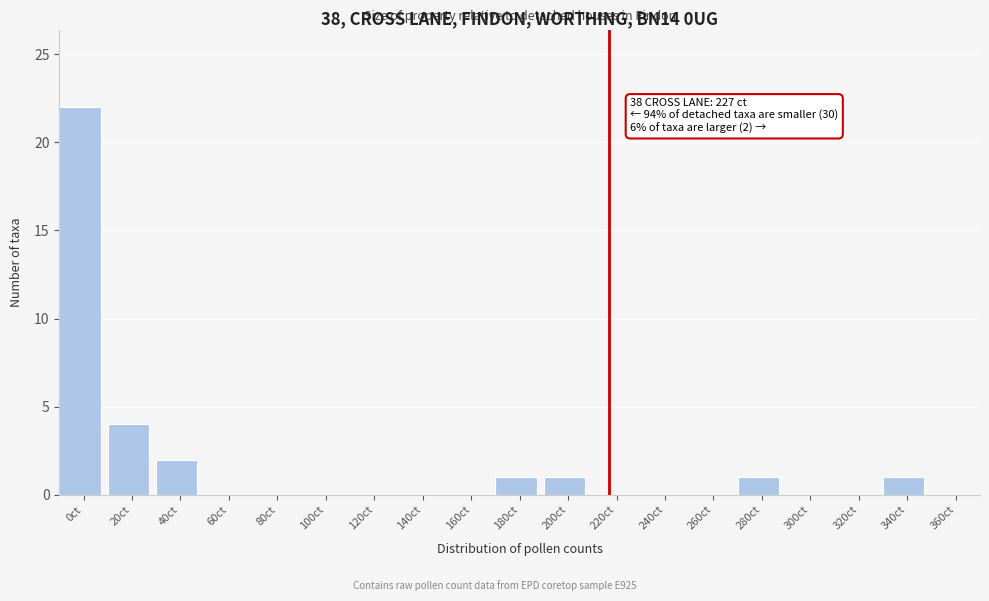

Reading right to left, transcribe all the data shown in this chart.

360ct=0	340ct=1	320ct=0	300ct=0	280ct=1	260ct=0	240ct=0	220ct=0	200ct=1	180ct=1	160ct=0	140ct=0	120ct=0	100ct=0	80ct=0	60ct=0	40ct=2	20ct=4	0ct=22